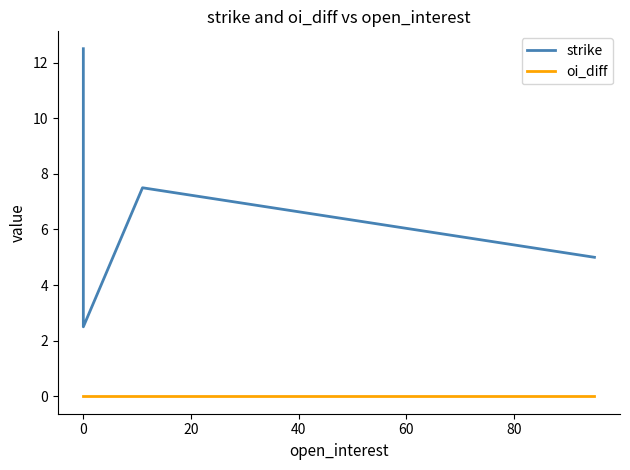

In strike, how many points are higher than both neighbors (excluding endpoints)?

1